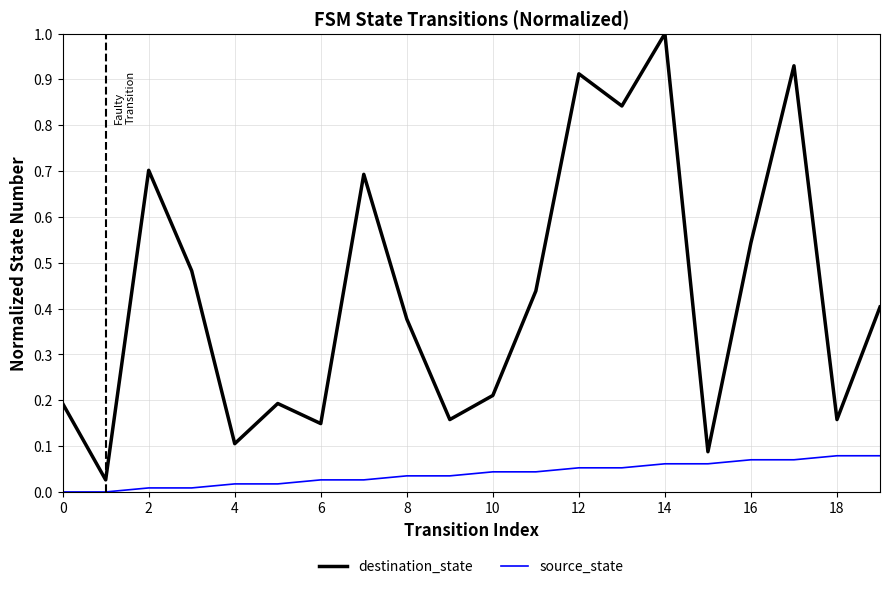

True or false: destination_state and source_state intersect in this chart.

False